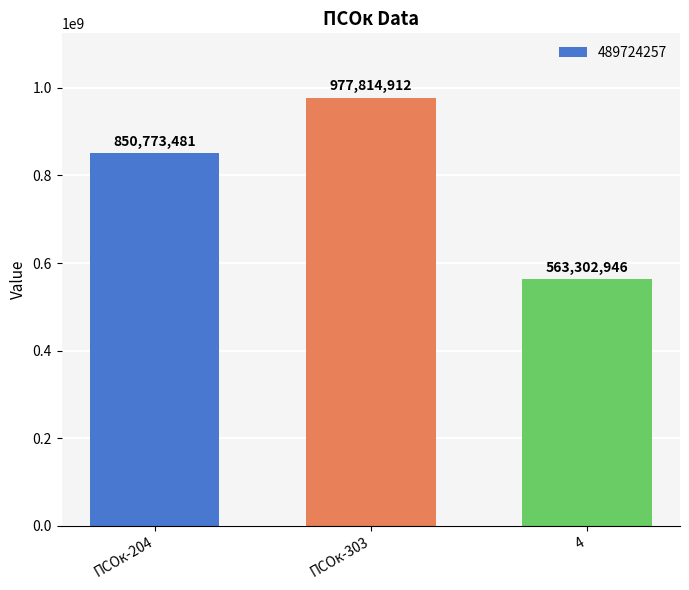

Is it true that the value at ПСОк-303 is 977814912?

True